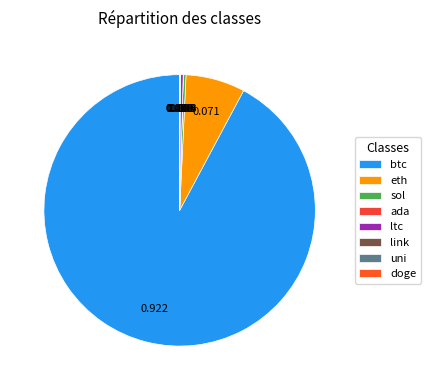

Combined, do ltc and ada account for over 50%?

No